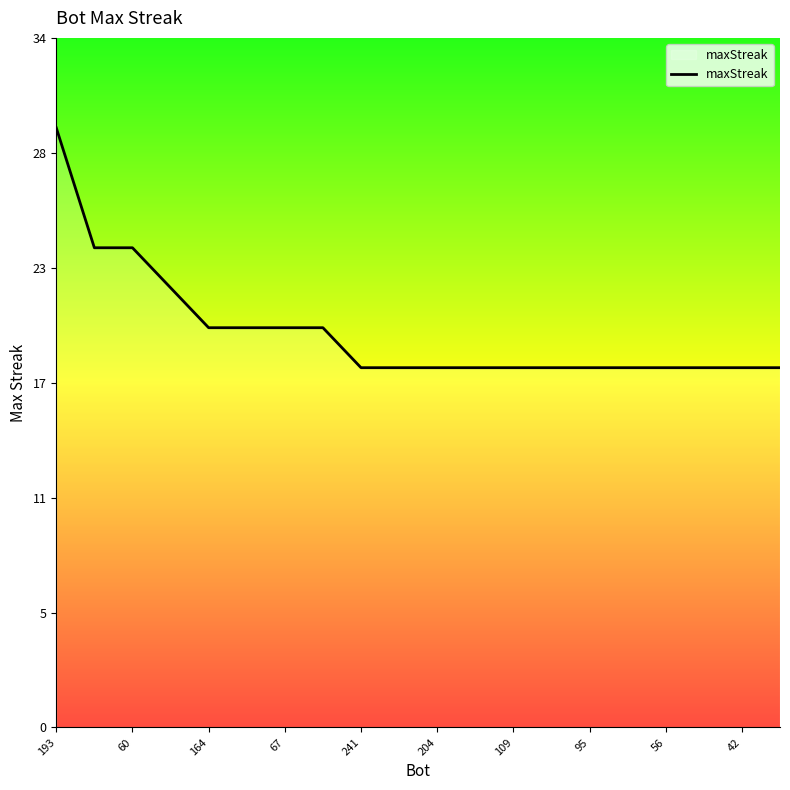

Which label corresponds to the largest value in the chart?

193